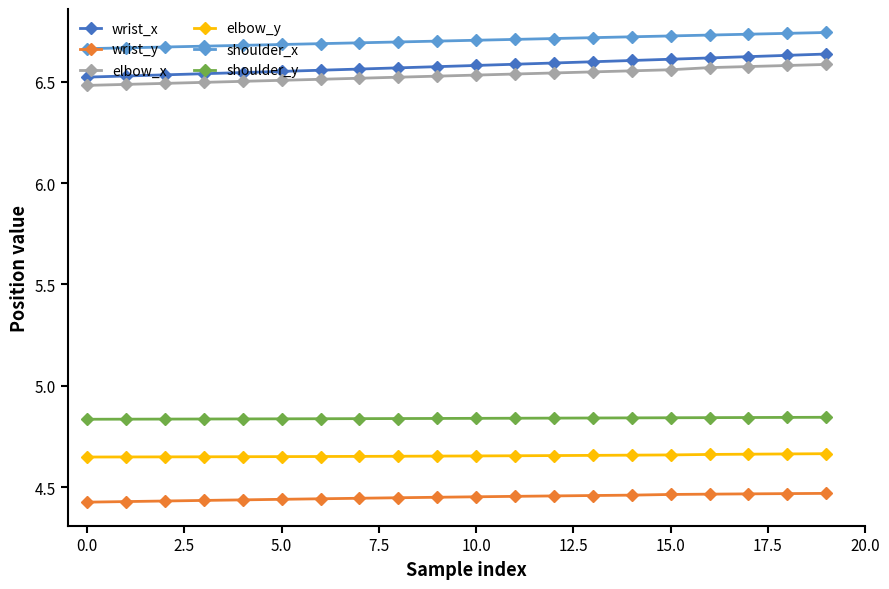

How many shoulder_y values are between 4 and 5?

20